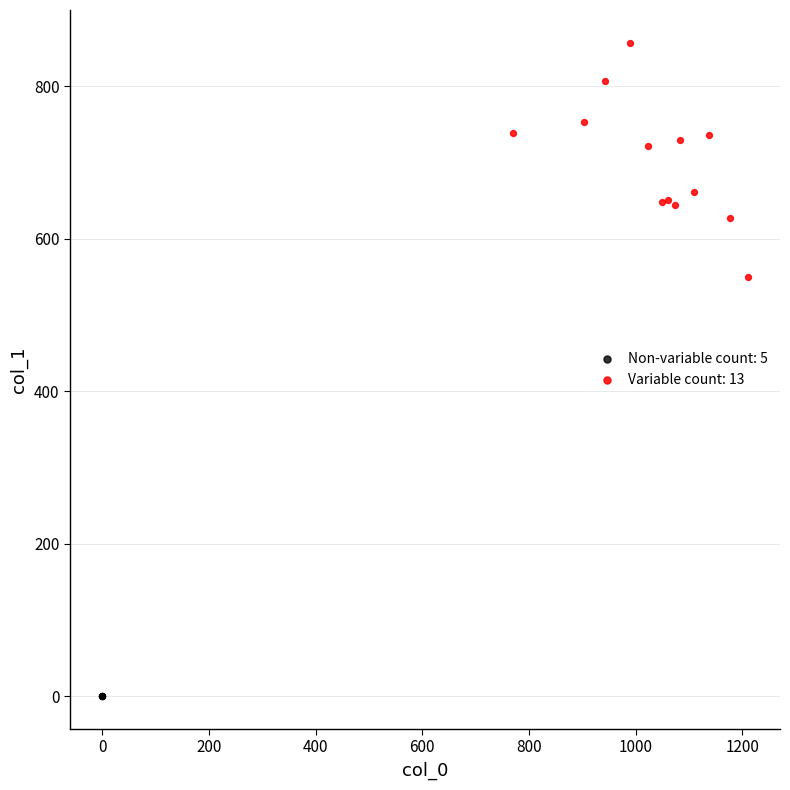

Which series contains the lowest Y value?

Non-variable count: 5